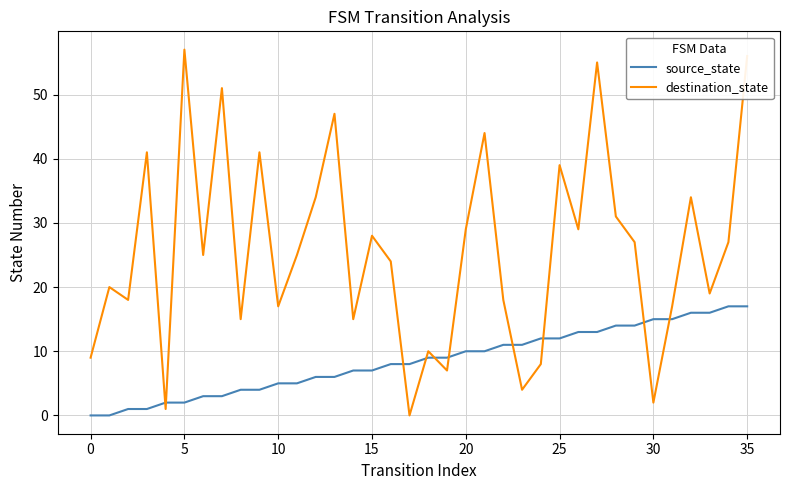

True or false: destination_state and source_state cross at least once.

True